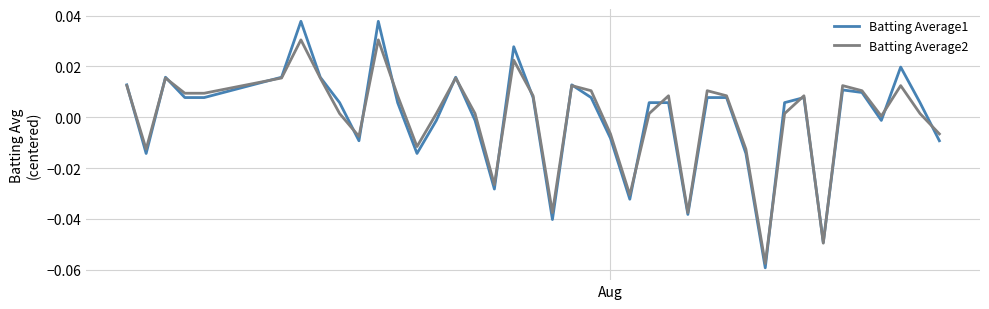

Which series has the widest spread of values?

Batting Average1